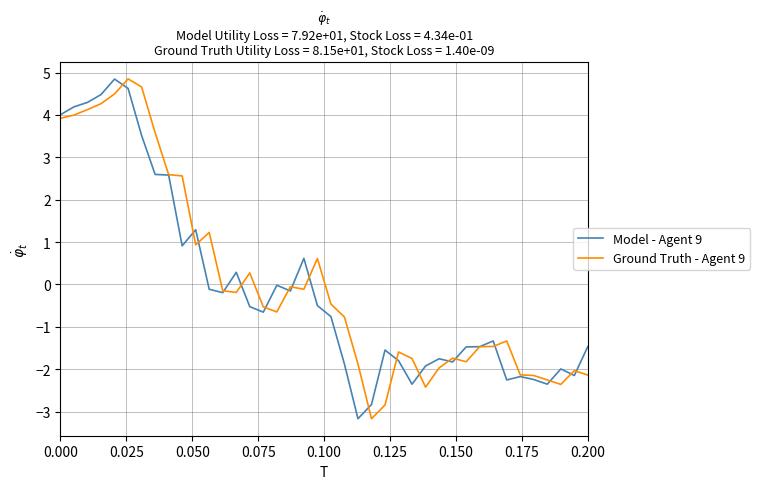

What is the smallest value displayed?

-3.2